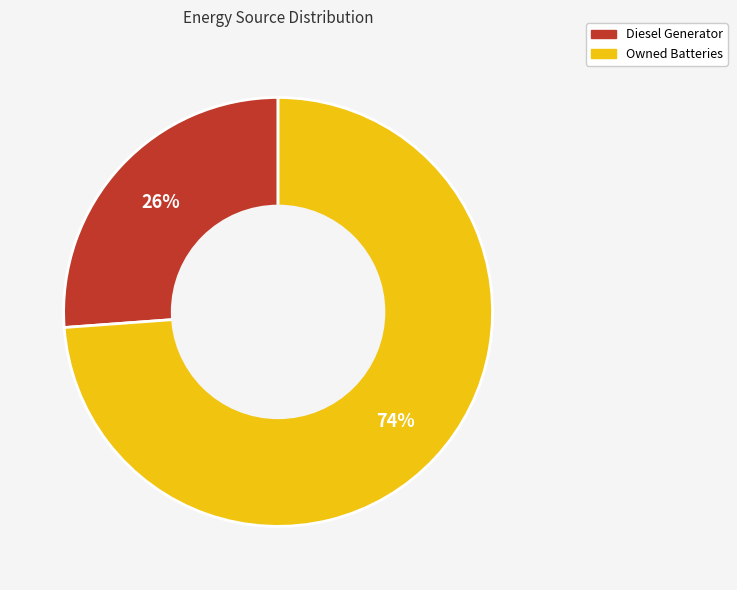

To the nearest percent, what is the difference between the largest and smallest slice percentages?

48%